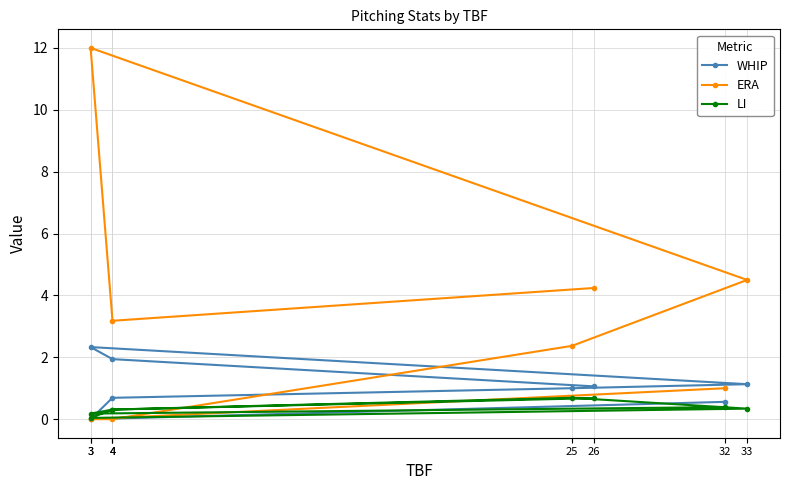

Reading left to right, extract all data points from this chart.

WHIP: 26=1.1	4=1.9	3=2.3	33=1.1	25=1.0	4=0.7	3=0.0	32=0.6
ERA: 26=4.2	4=3.2	3=12.0	33=4.5	25=2.4	4=0.0	3=0.0	32=1.0
LI: 26=0.7	4=0.3	3=0.0	33=0.3	25=0.7	4=0.3	3=0.2	32=0.4